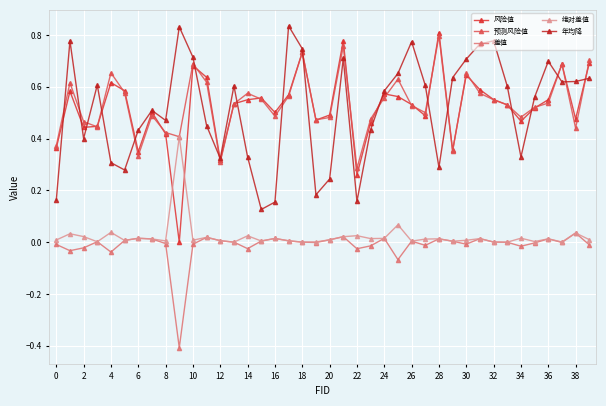

What is the lowest value of the 年均降 series?

0.1